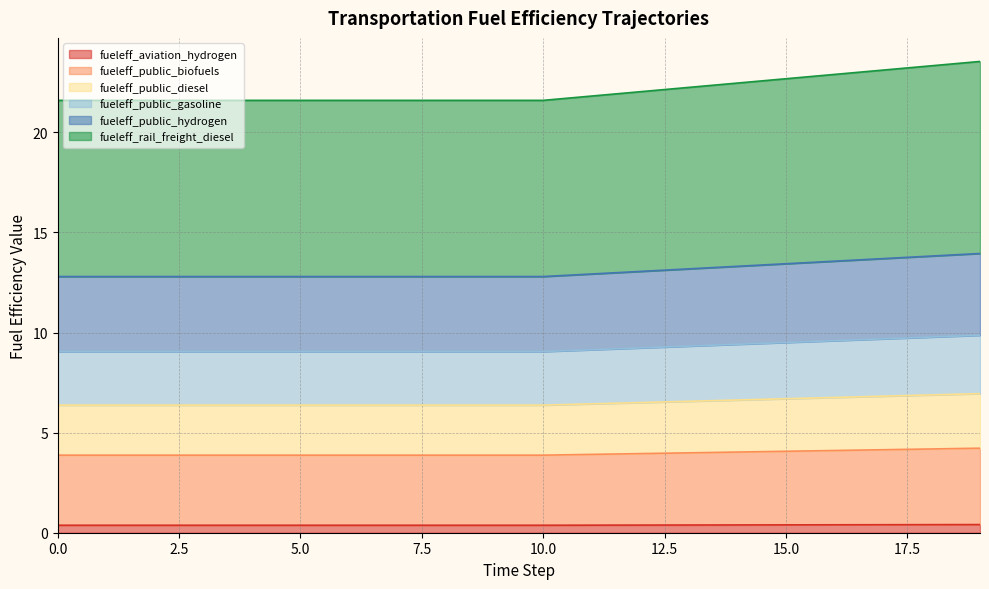

What are all the series names shown in the legend?

fueleff_aviation_hydrogen, fueleff_public_biofuels, fueleff_public_diesel, fueleff_public_gasoline, fueleff_public_hydrogen, fueleff_rail_freight_diesel